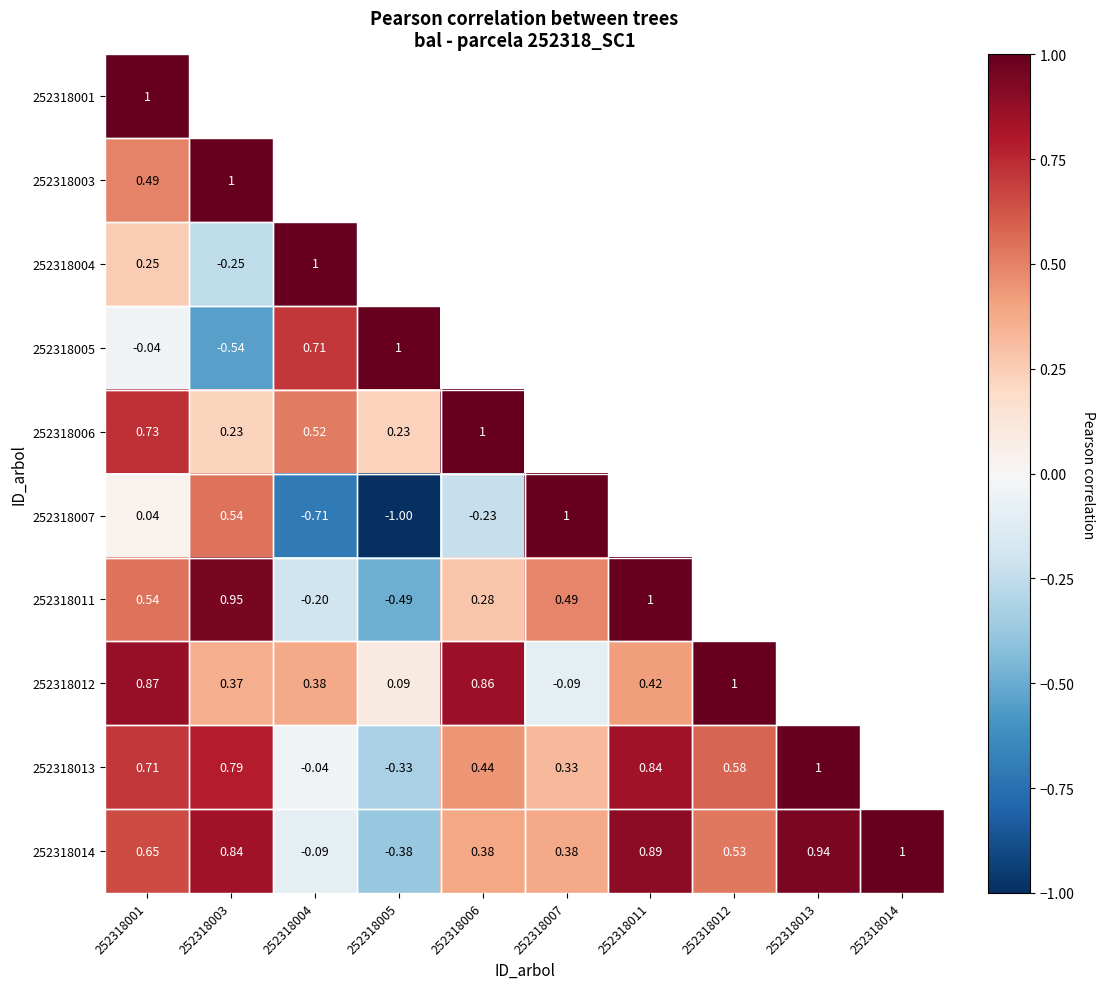

Rank the series by their maximum value, from lowest to highest.

252318001, 252318003, 252318004, 252318005, 252318006, 252318007, 252318011, 252318012, 252318013, 252318014